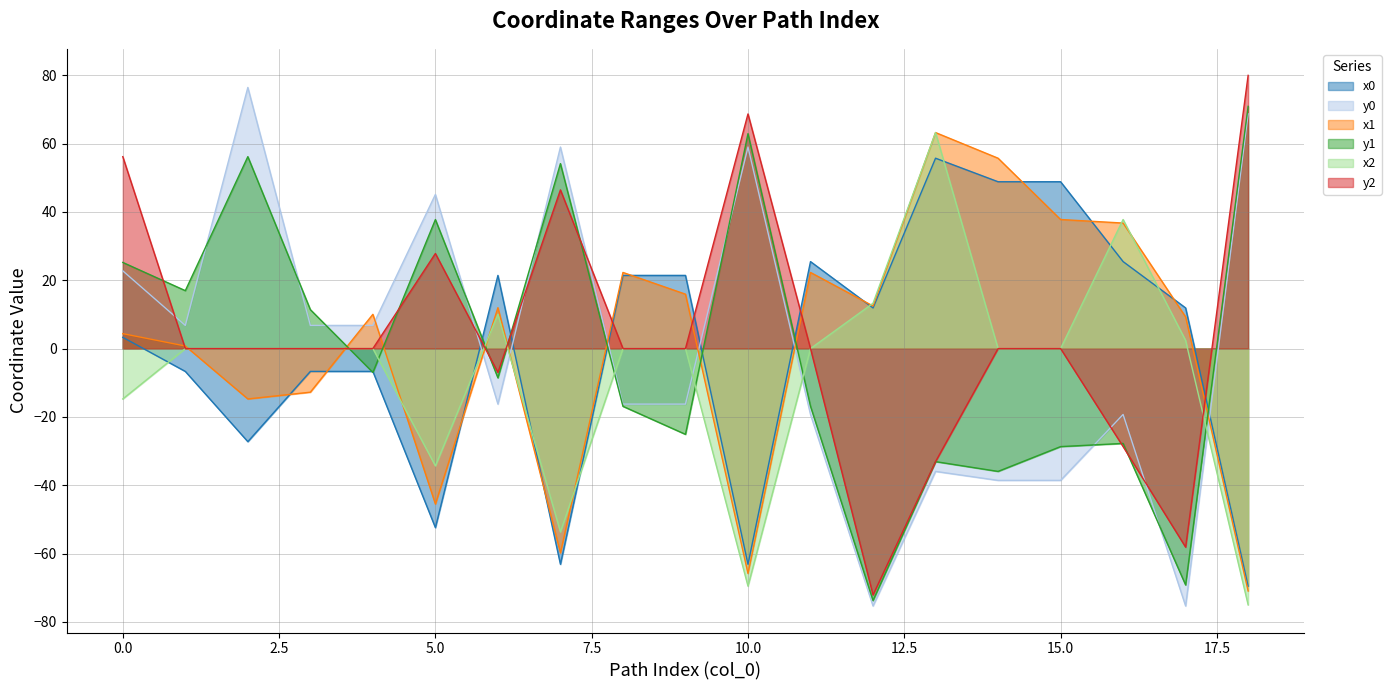

At 17, list the series in order from smallest to largest.

y0, y1, x1, x0